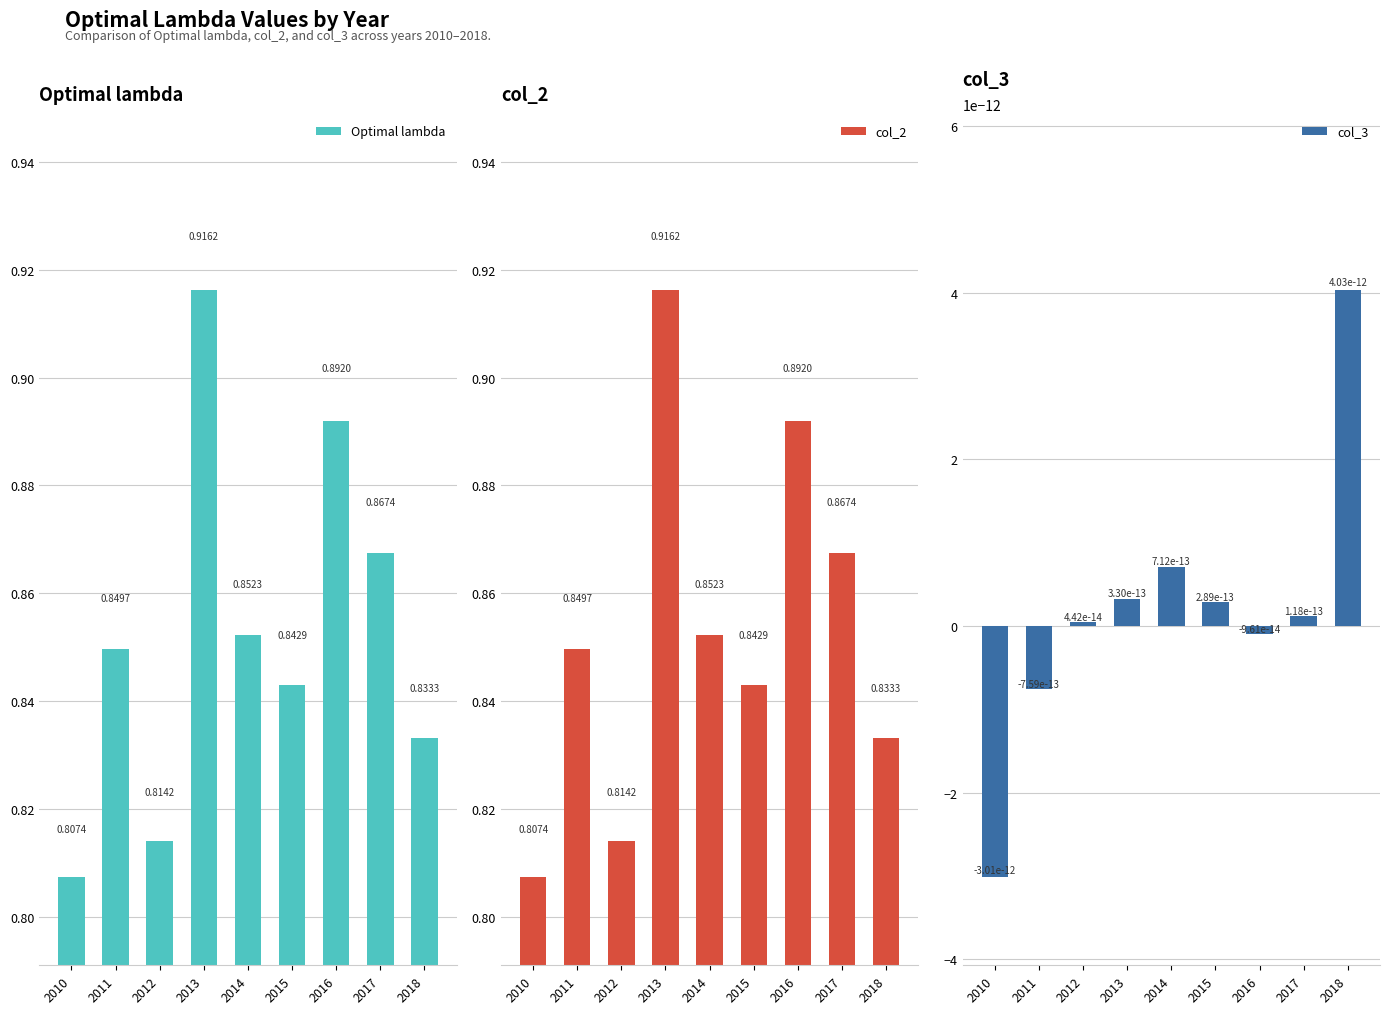

What is the sum of all Optimal lambda values?

7.7